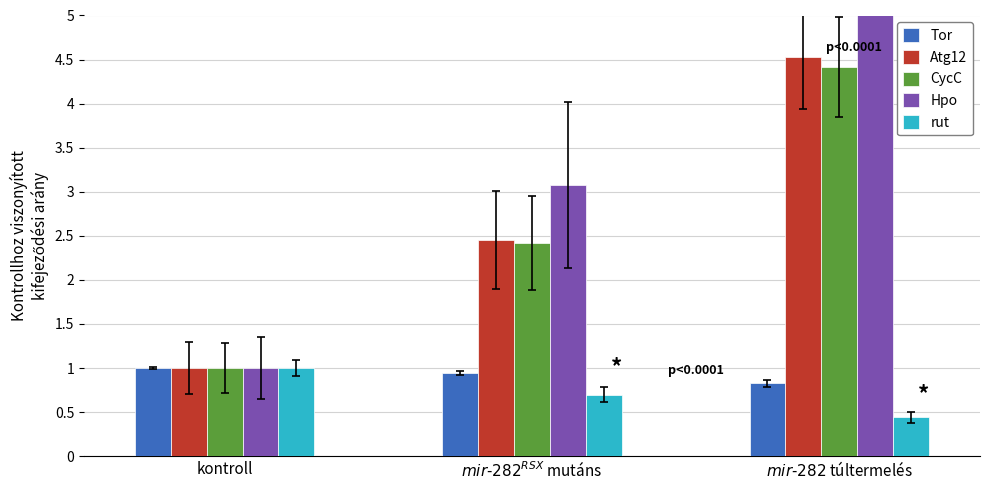

The CycC series shows 1.8 at kontroll. True or false?

False